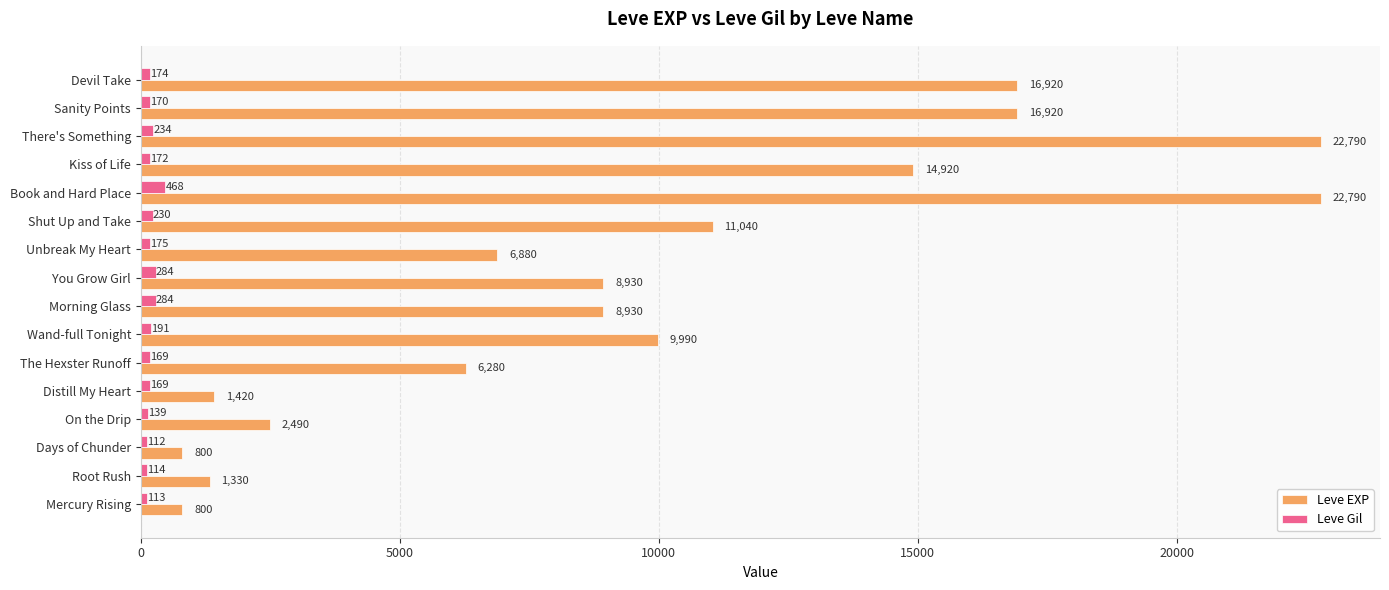

What is the difference between the second highest and second lowest values in the Leve EXP series?

21990